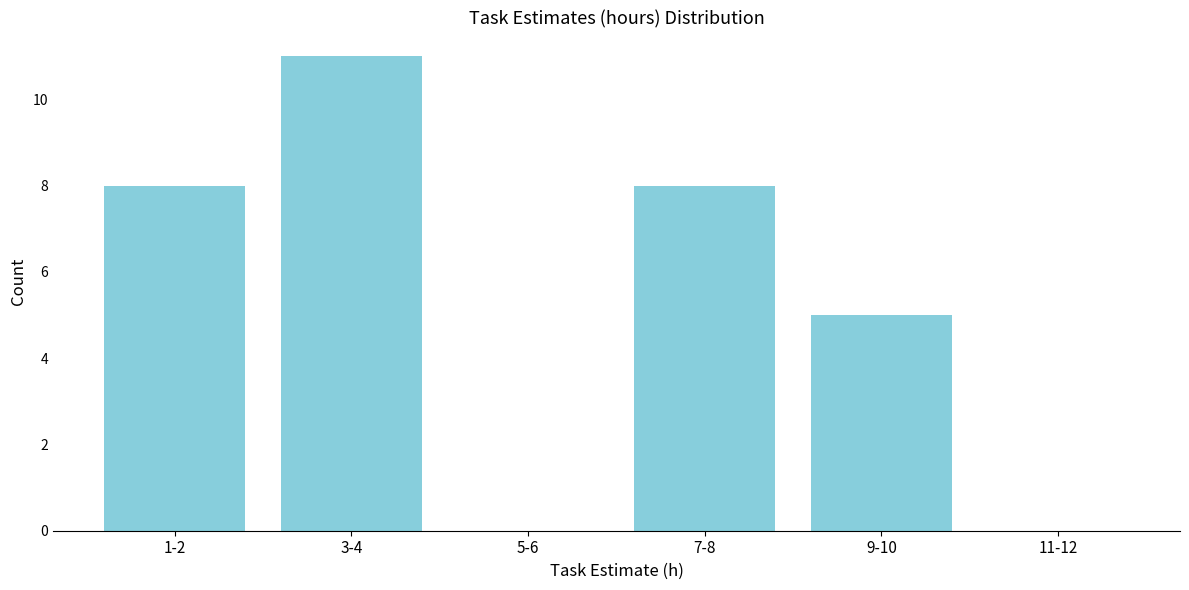

Reading left to right, what are all the values shown in this chart?

1-2=8	3-4=11	5-6=0	7-8=8	9-10=5	11-12=0